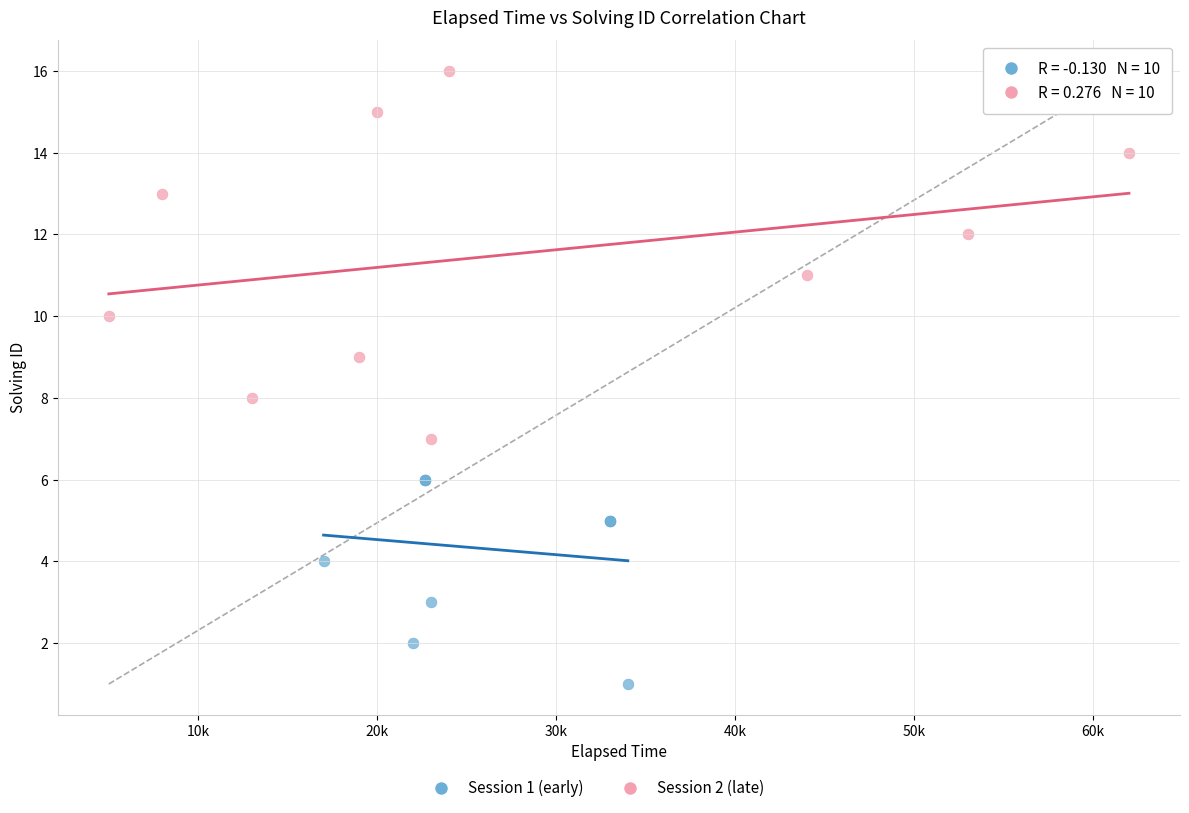

Which series reaches the minimum Y coordinate?

Session 1 (early)